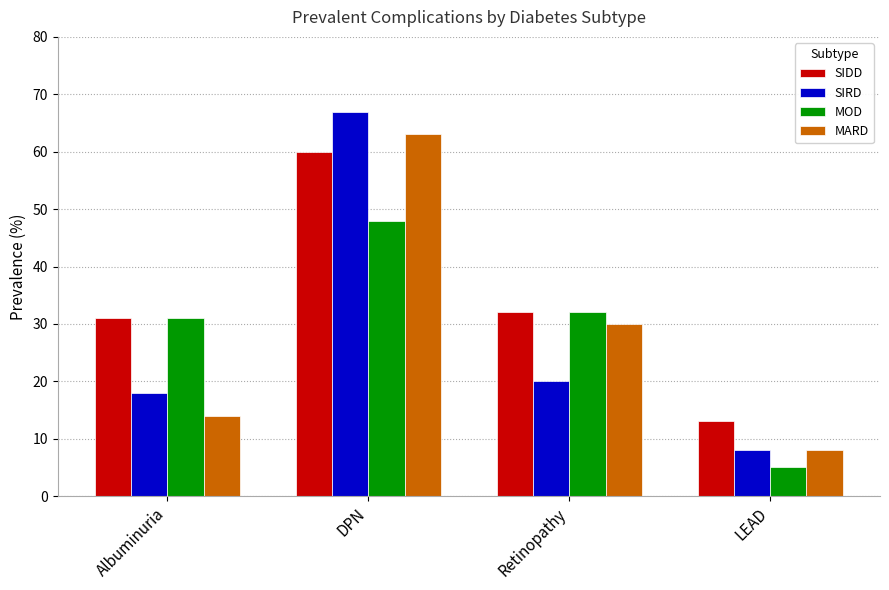

Is it true that MARD equals 63 at DPN?

True